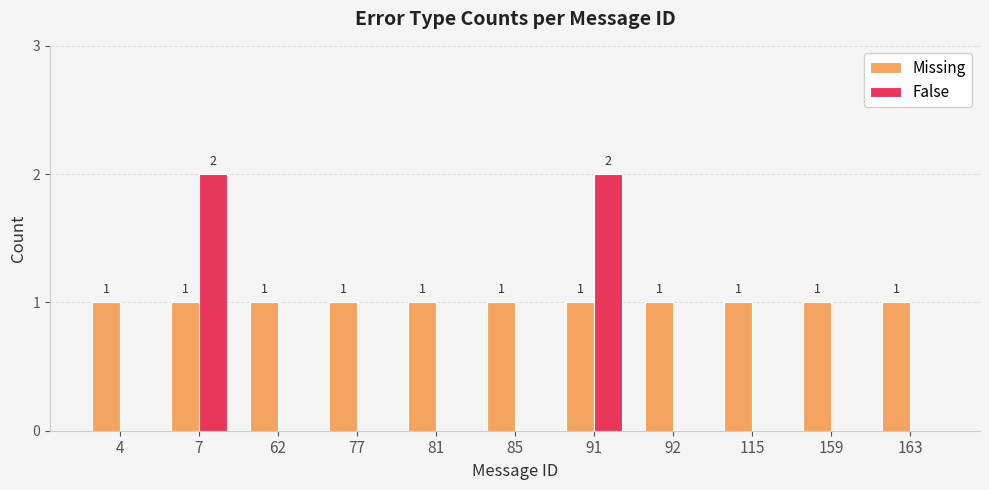

What is the total value across all series at 7?

3